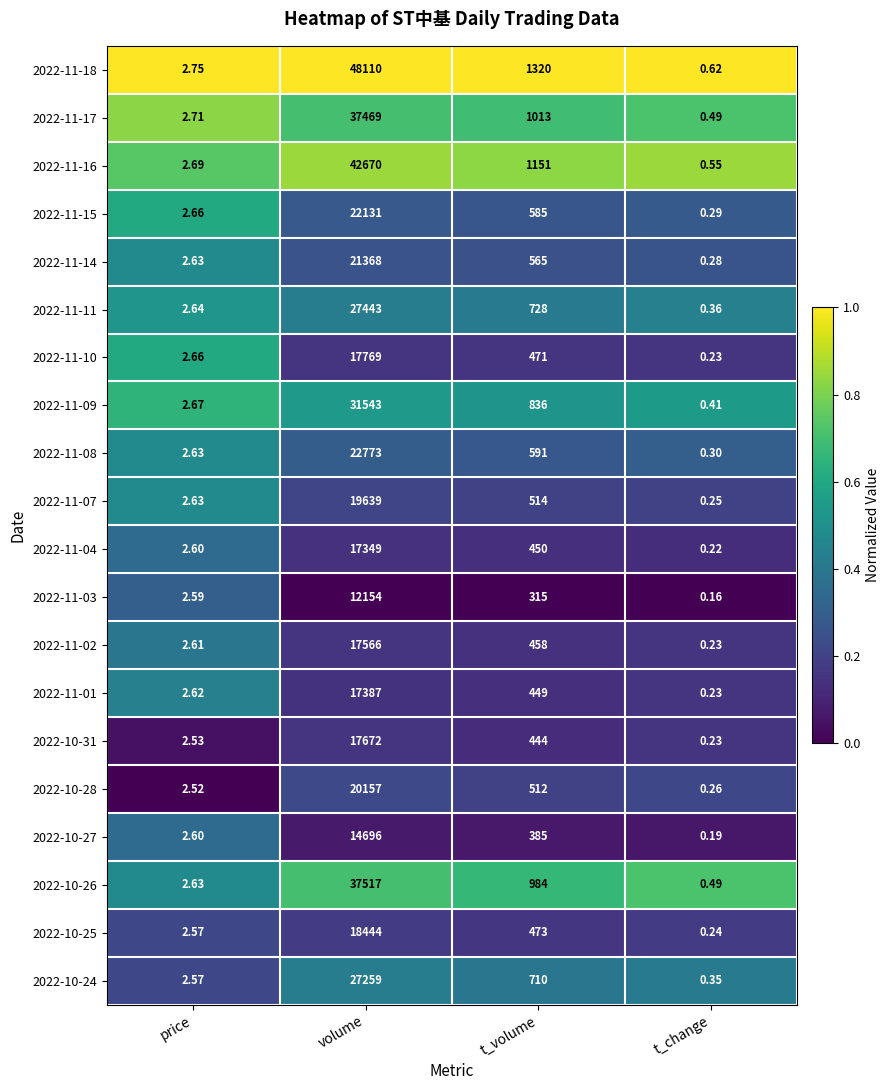

At which category is the sum across all series the highest?

volume